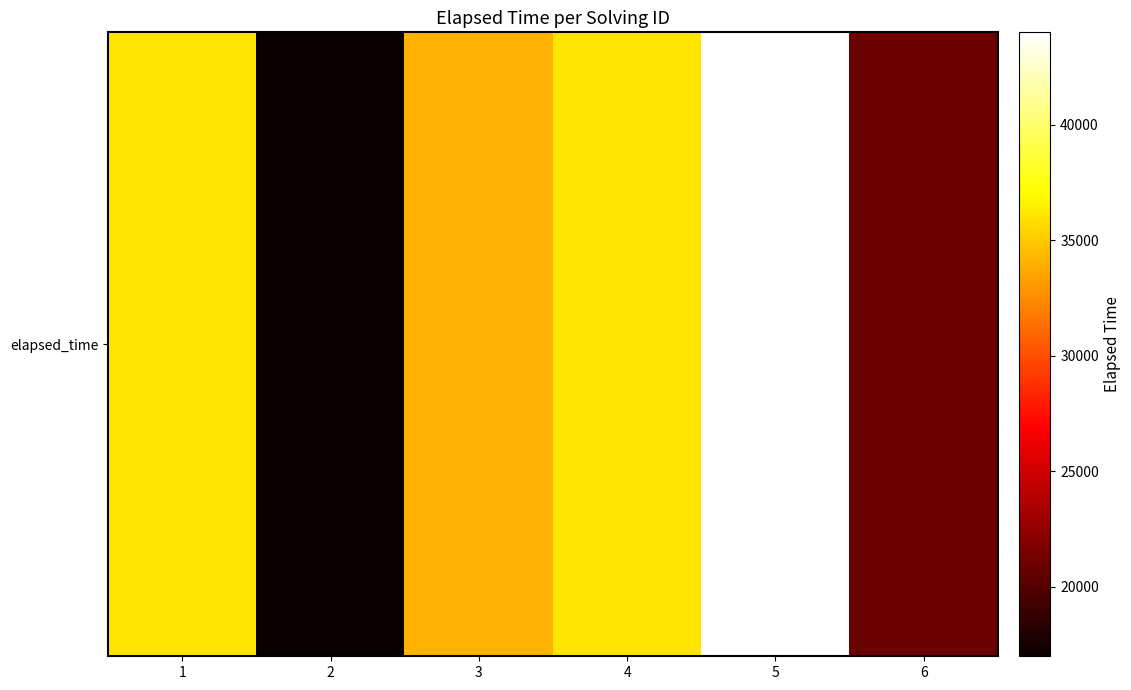

Which has a higher value, 4 or 2?

4